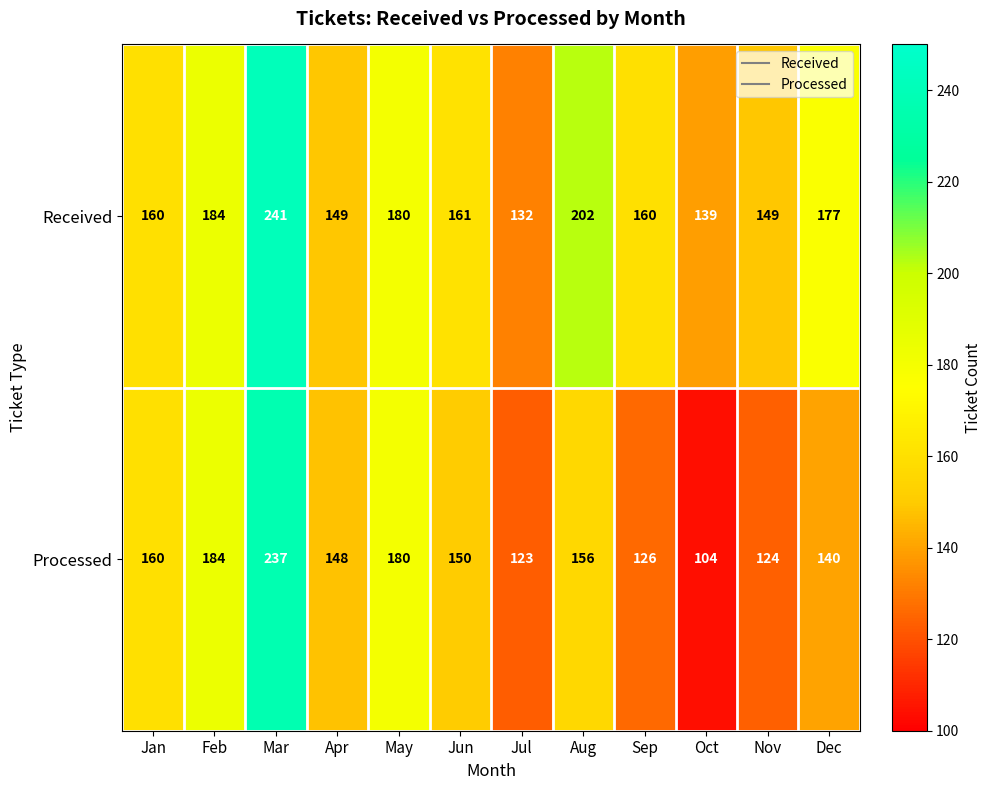

Reading right to left, transcribe all the data shown in this chart.

Received: 177	149	139	160	202	132	161	180	149	241	184	160
Processed: 140	124	104	126	156	123	150	180	148	237	184	160